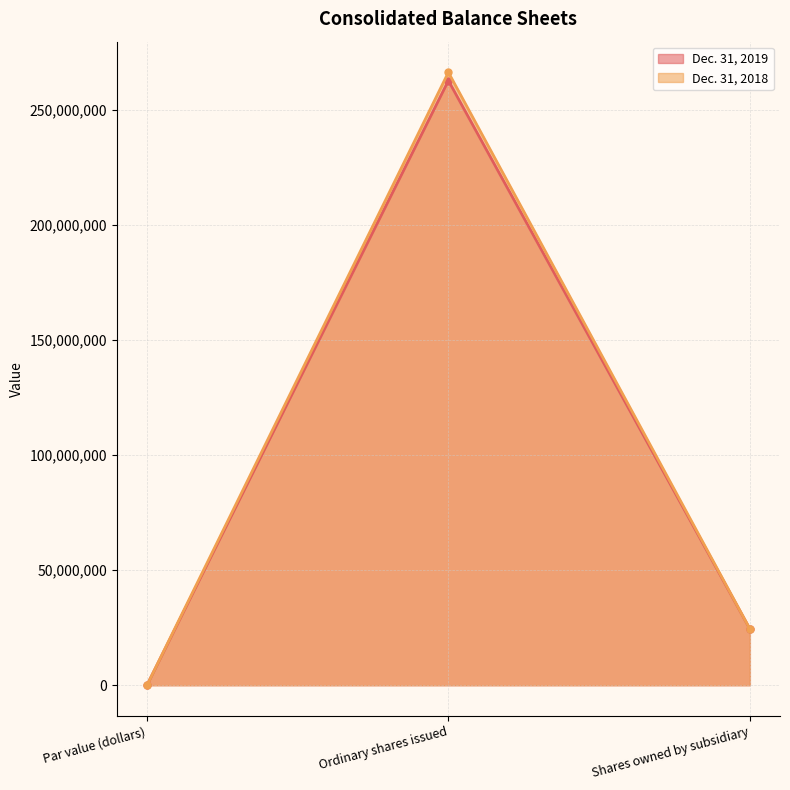

List the series in order of their peak value, highest first.

Dec. 31, 2018, Dec. 31, 2019